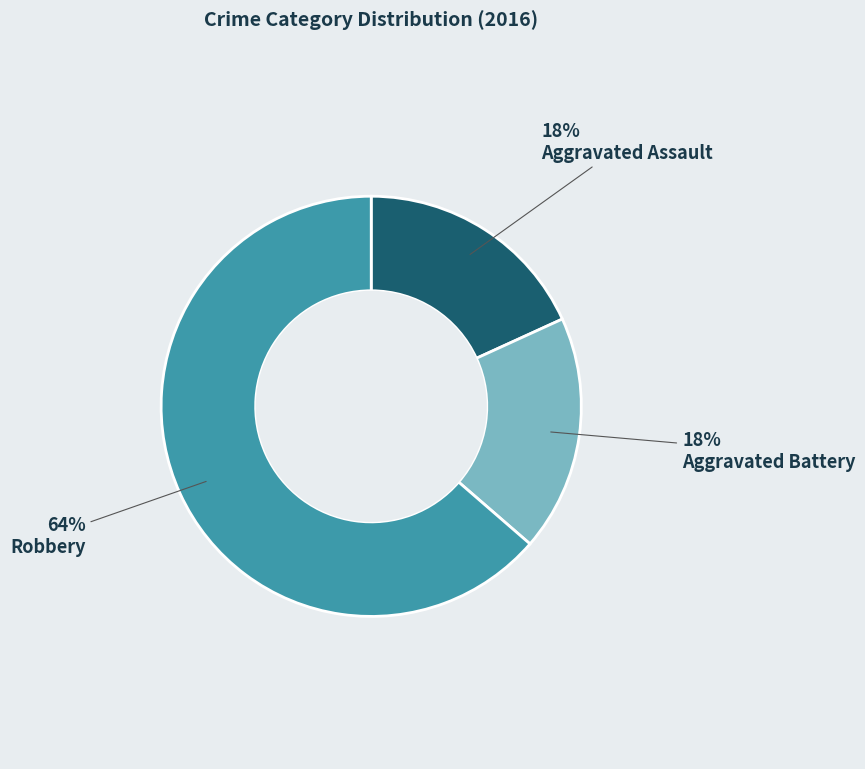

Count the number of slices in the pie.

3